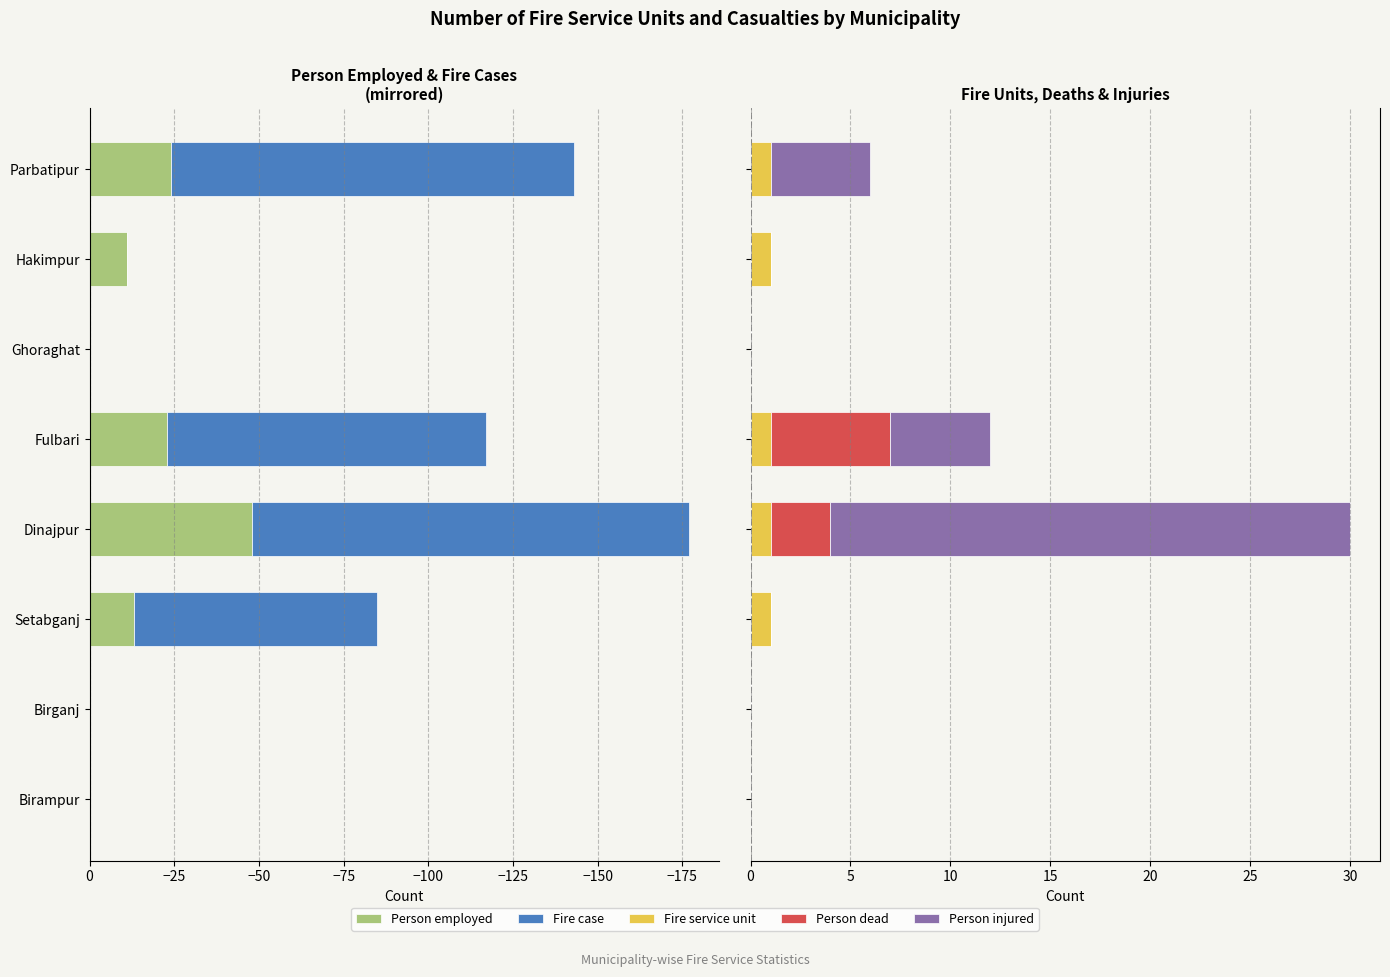

Which series has the largest range (max minus min)?

Fire case